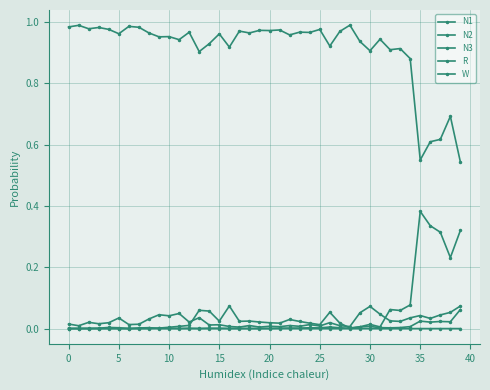

At which category is the sum across all series the highest?

23